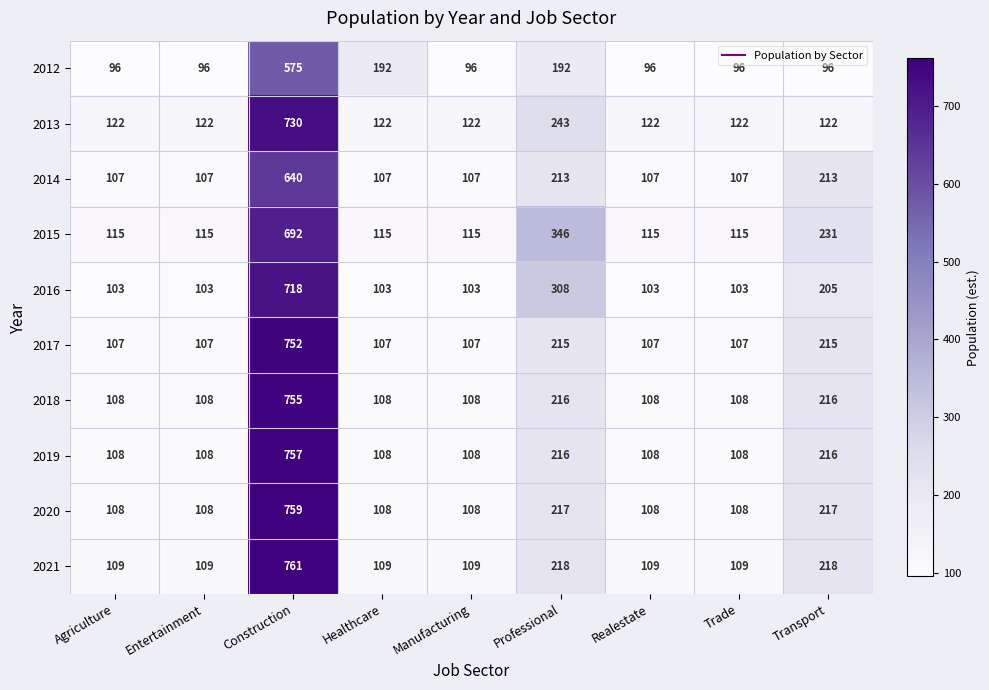

Which series has the largest range (max minus min)?

2021